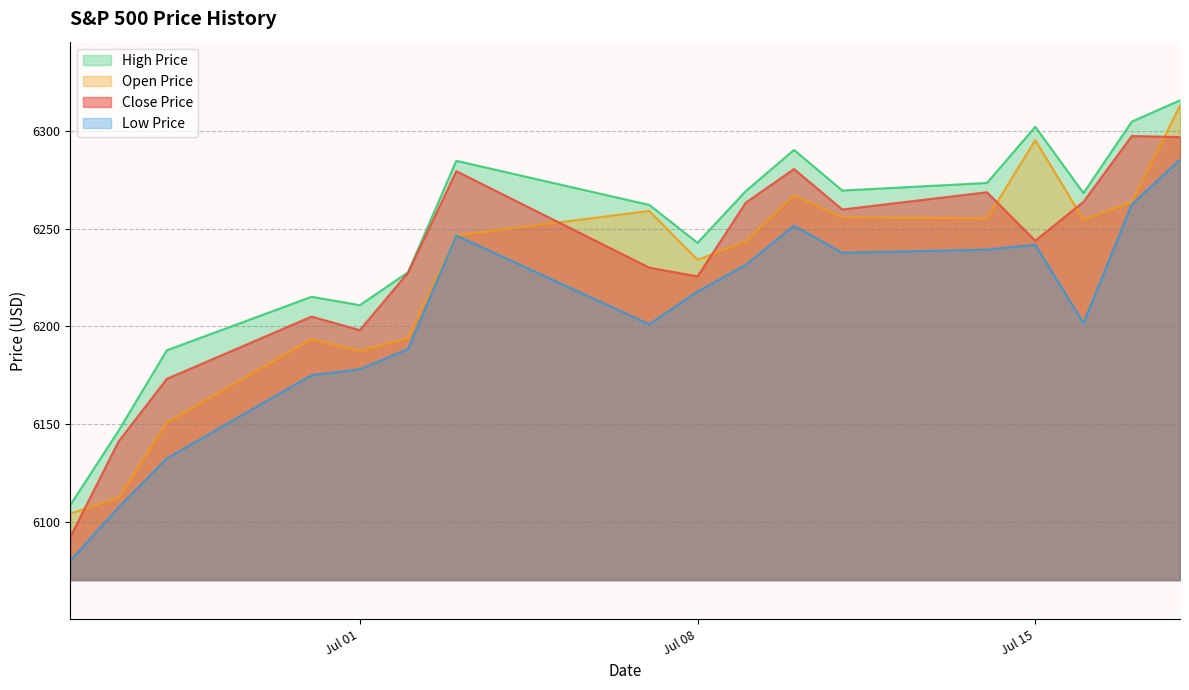

Which series has the largest range (max minus min)?

Open Price